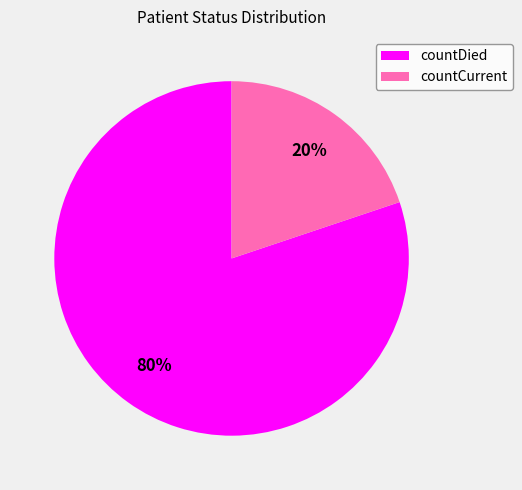

Is it true that countCurrent is 20% of the pie?

True